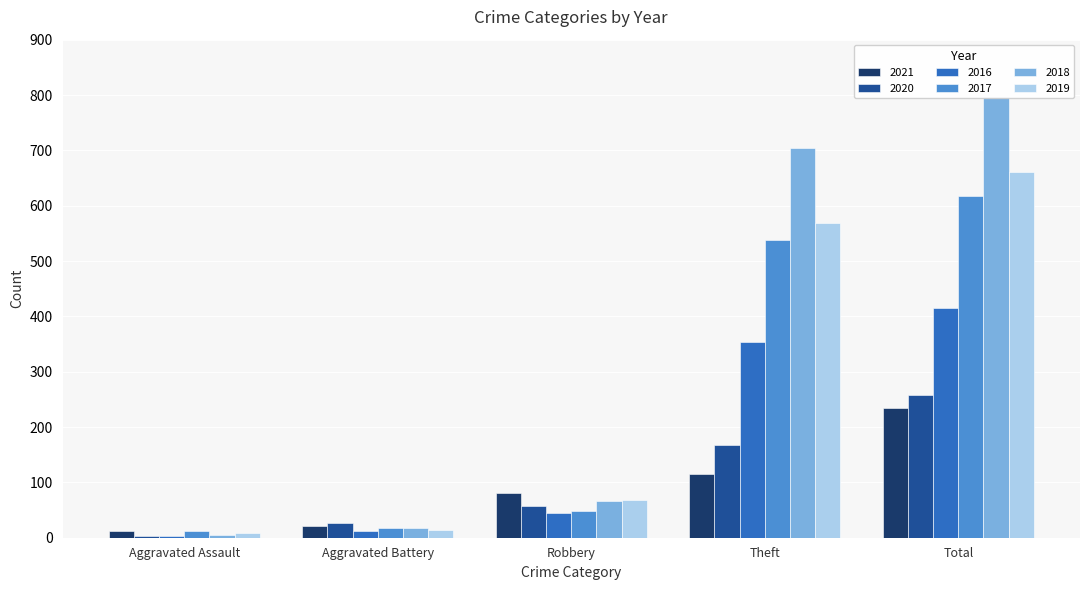

Reading left to right, list all the values displayed in this chart.

2021: 13	22	80	116	234
2020: 4	26	57	168	257
2016: 3	13	44	354	416
2017: 12	17	49	538	617
2018: 5	18	67	705	797
2019: 8	14	69	568	660